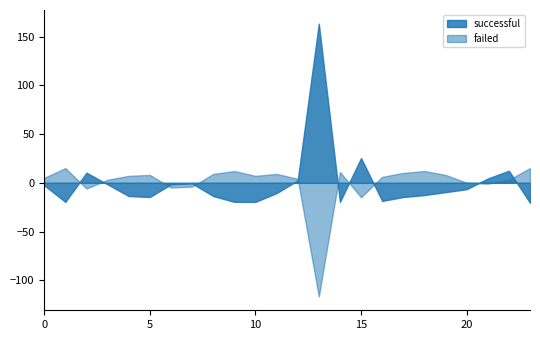

What is the smallest value displayed?

-116.8